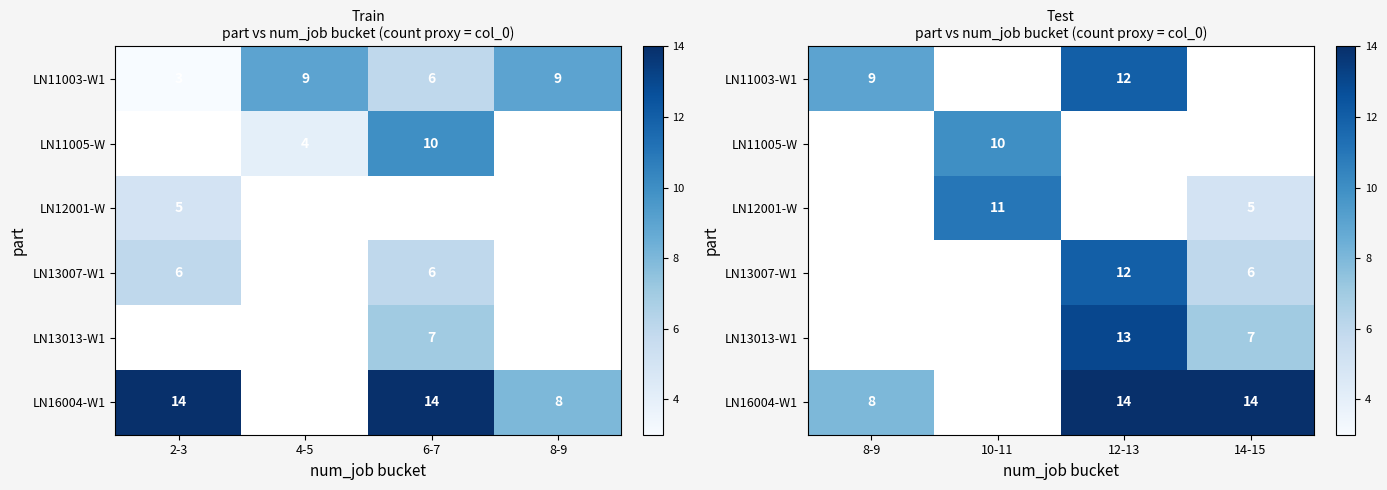

Which series has the largest range (max minus min)?

LN16004-W1